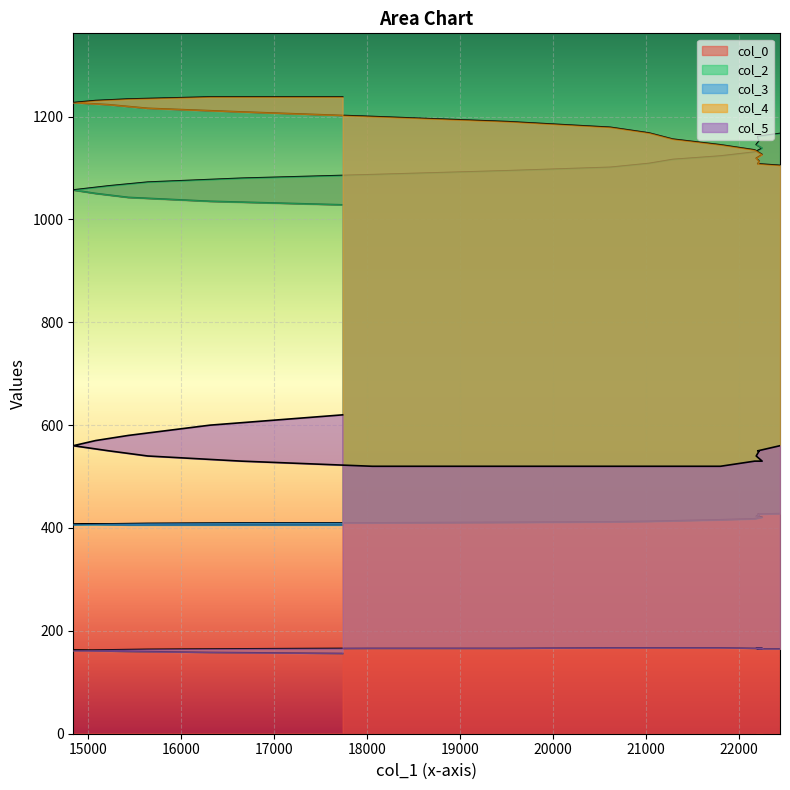

What is the value of the col_0 point at the 19th from the left?

1161.1